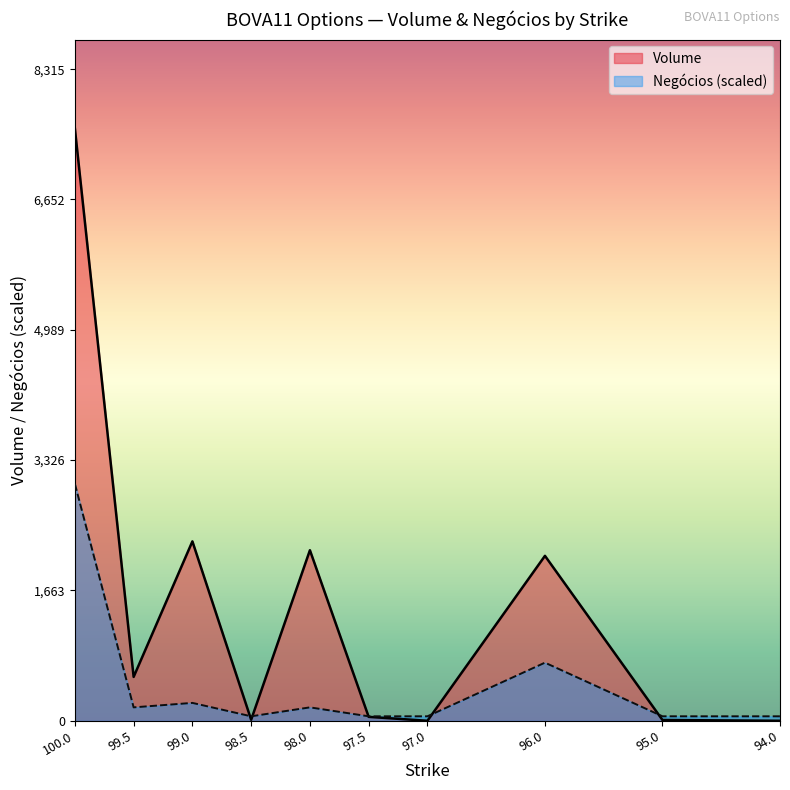

What is the label of the 7th point from the left?

97.0